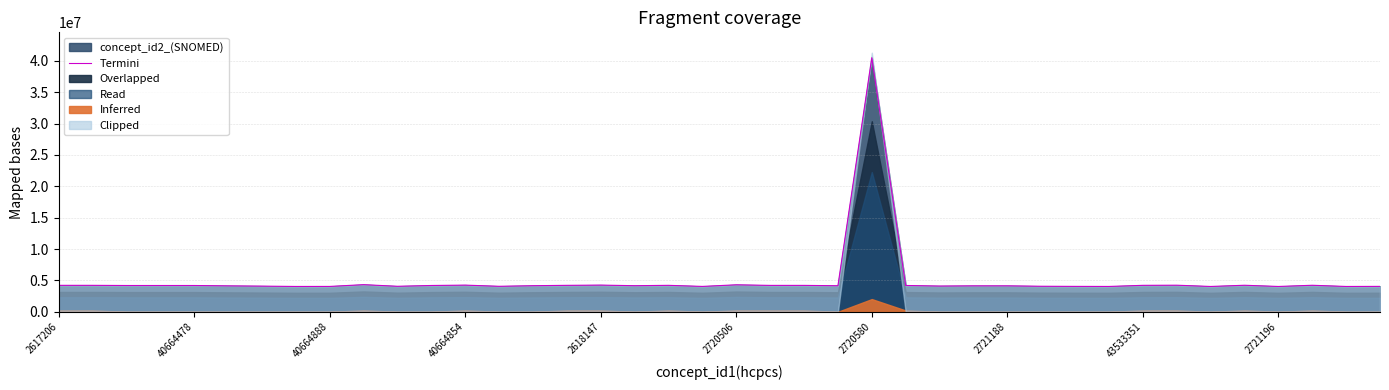

What is the lowest value of the concept_id2_(SNOMED) series?

4035735